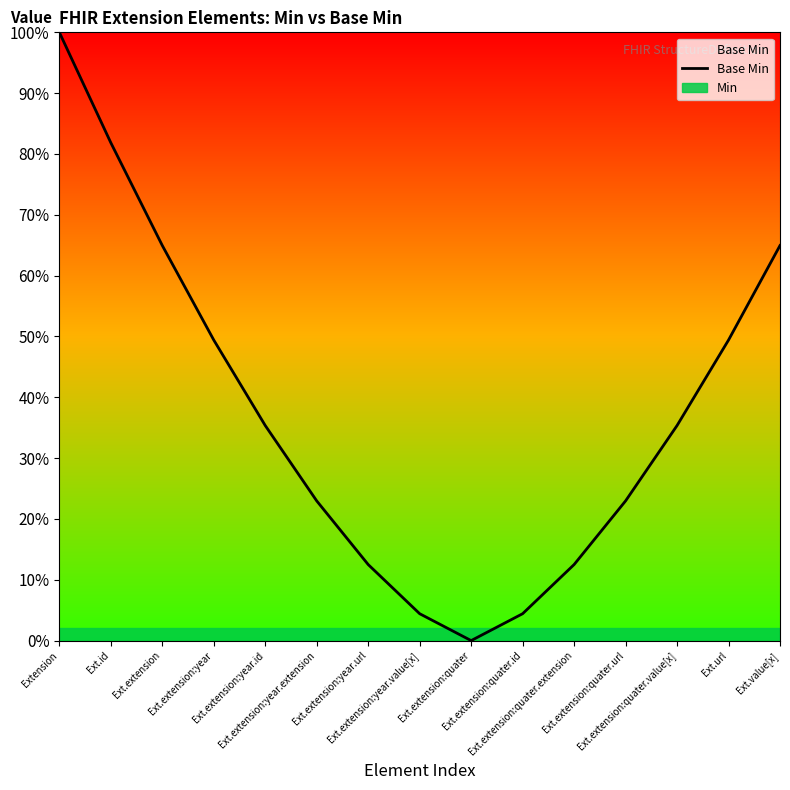

Reading left to right, what are all the values shown in this chart?

Extension=1.0	Ext.id=0.8	Ext.extension=0.6	Ext.extension:year=0.5	Ext.extension:year.id=0.4	Ext.extension:year.extension=0.2	Ext.extension:year.url=0.1	Ext.extension:year.value[x]=0.0	Ext.extension:quater=0.0	Ext.extension:quater.id=0.0	Ext.extension:quater.extension=0.1	Ext.extension:quater.url=0.2	Ext.extension:quater.value[x]=0.4	Ext.url=0.5	Ext.value[x]=0.6